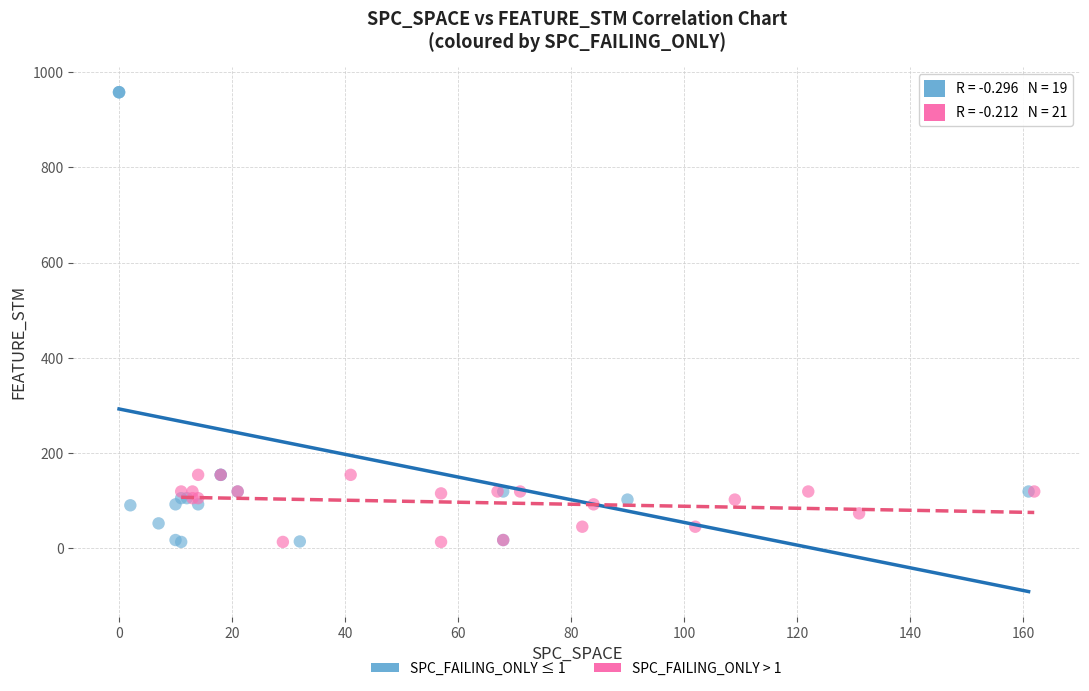

Which series contains the highest Y value?

SPC_FAILING_ONLY ≤ 1